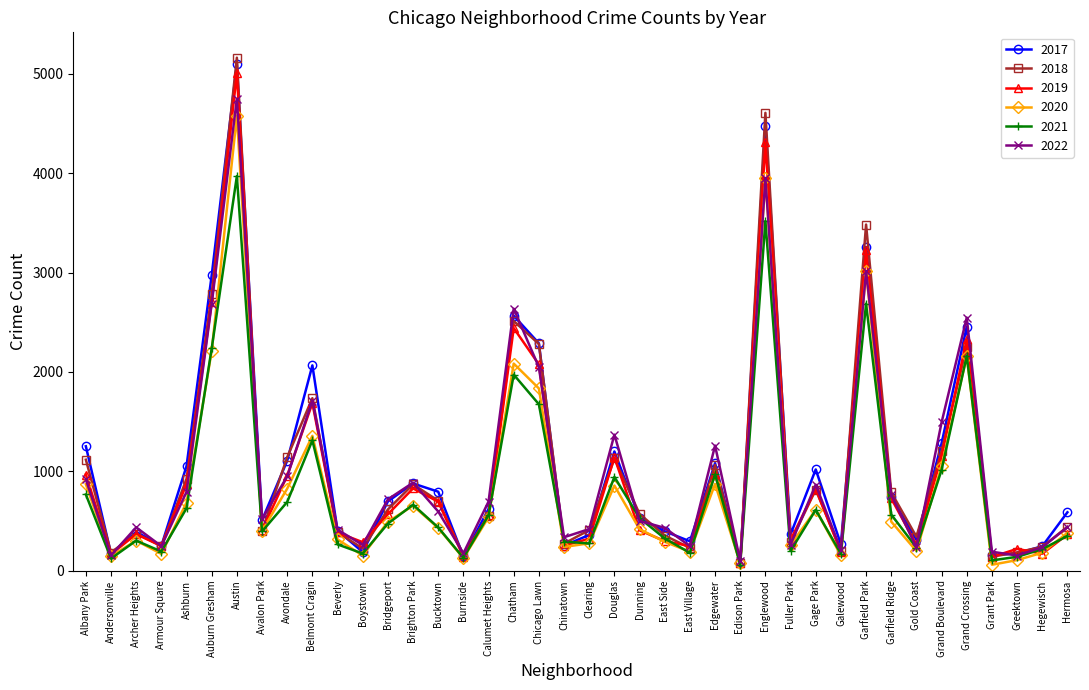

What is the total value across all series at Garfield Park?

18684